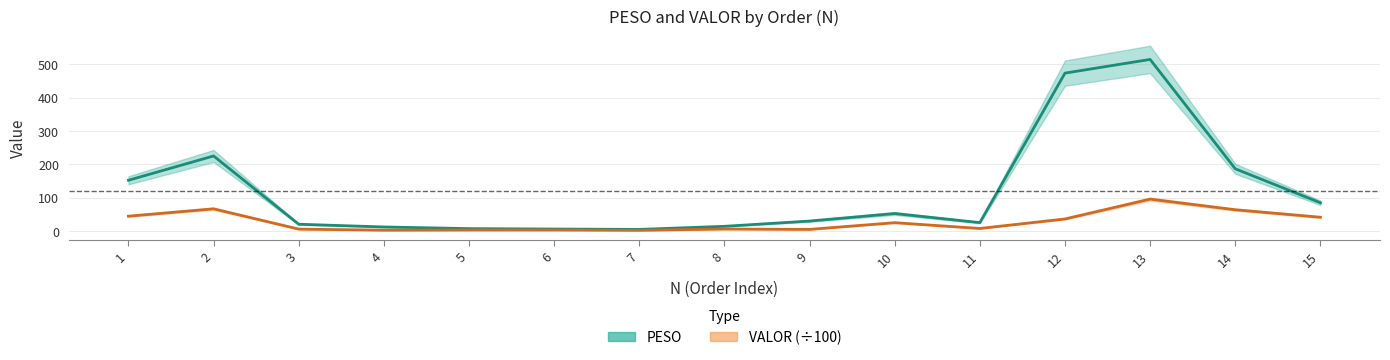

Is this an area chart (filled region under the line)?

No